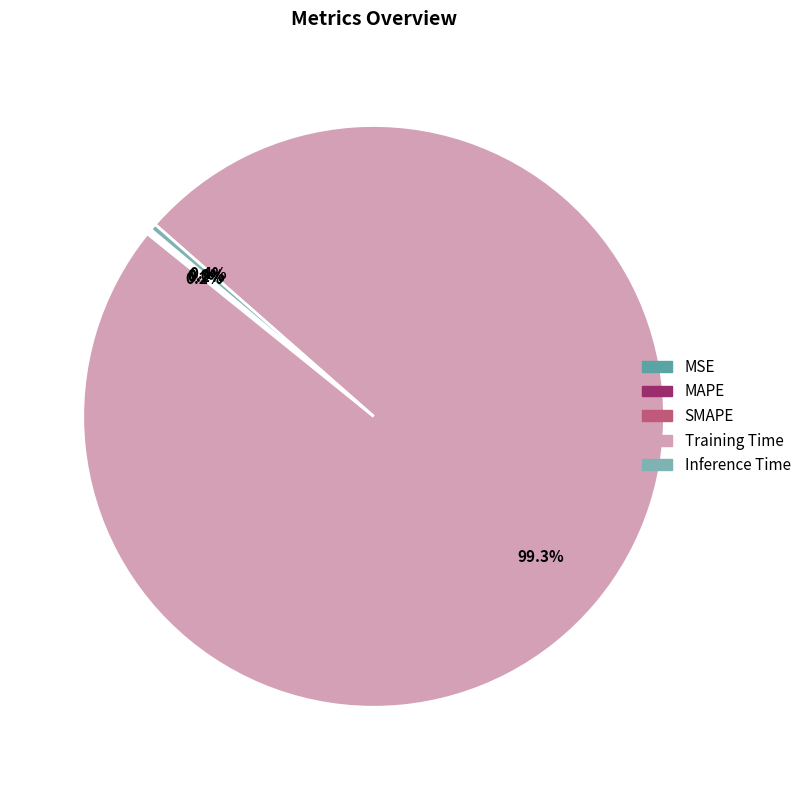

Is there any slice that represents more than half of the pie?

Yes